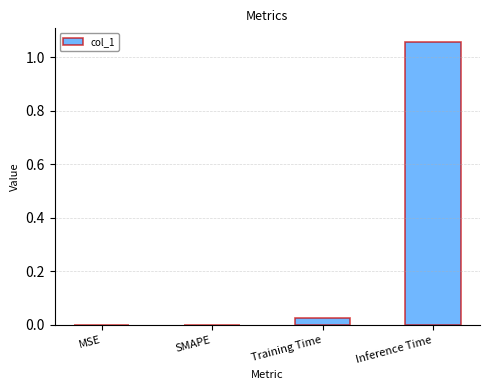

Between MSE and Training Time, which is larger?

Training Time